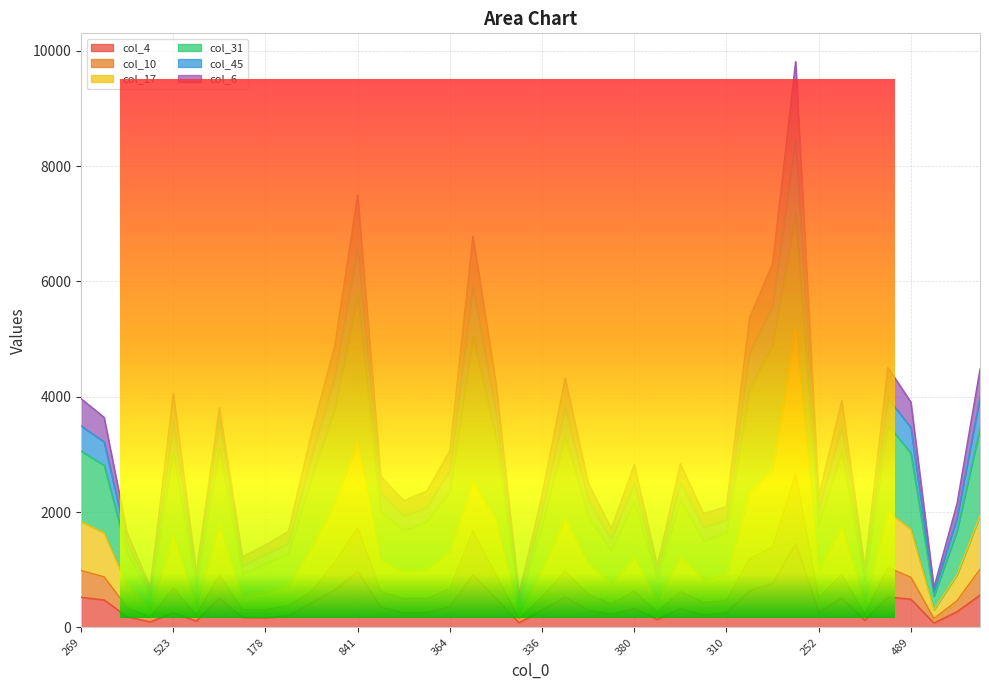

At which category is the sum across all series the highest?

1221